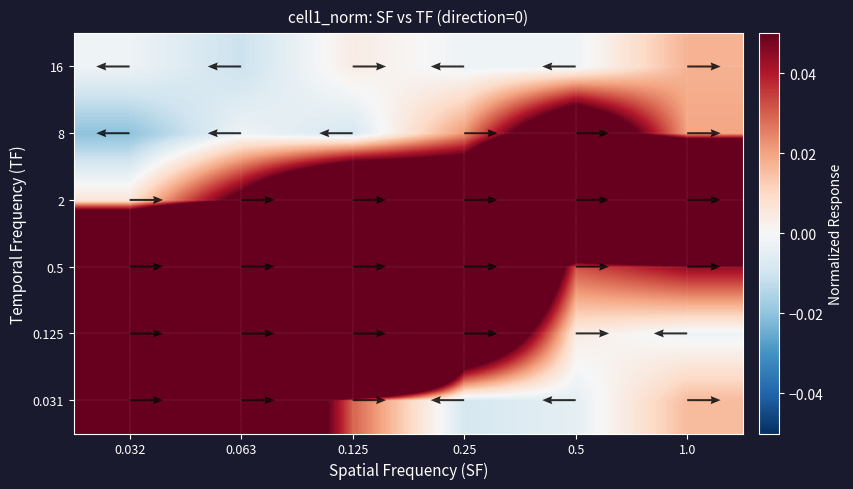

Count the number of categories in the chart.

6